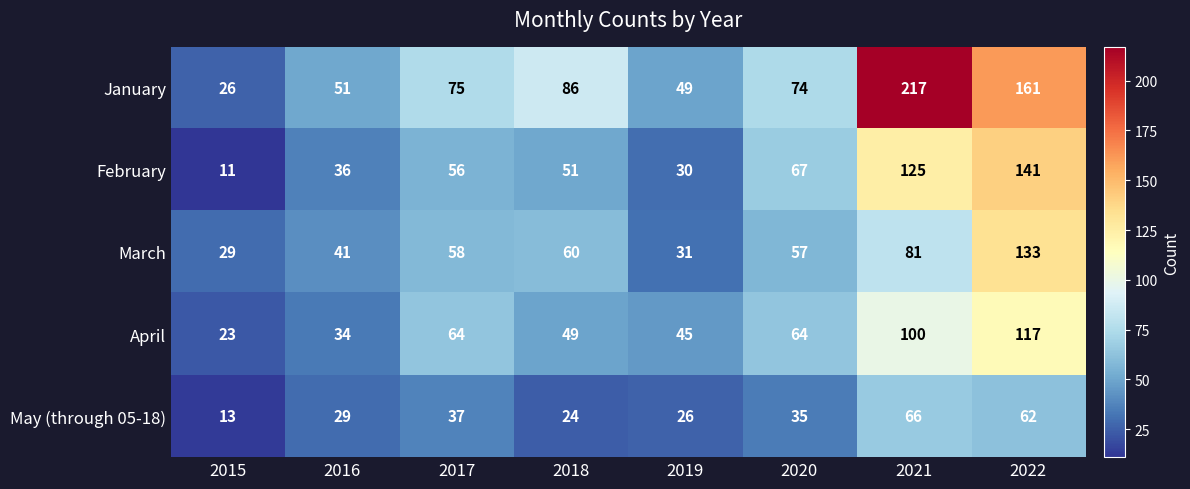

Which series has the largest total across all categories?

January